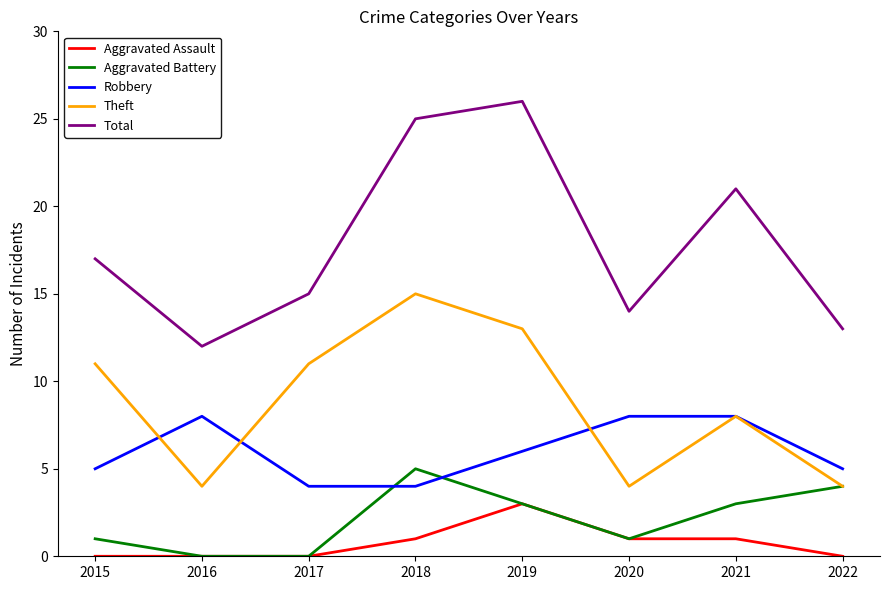

List the labels in order of Total value, largest first.

2019, 2018, 2021, 2015, 2017, 2020, 2022, 2016